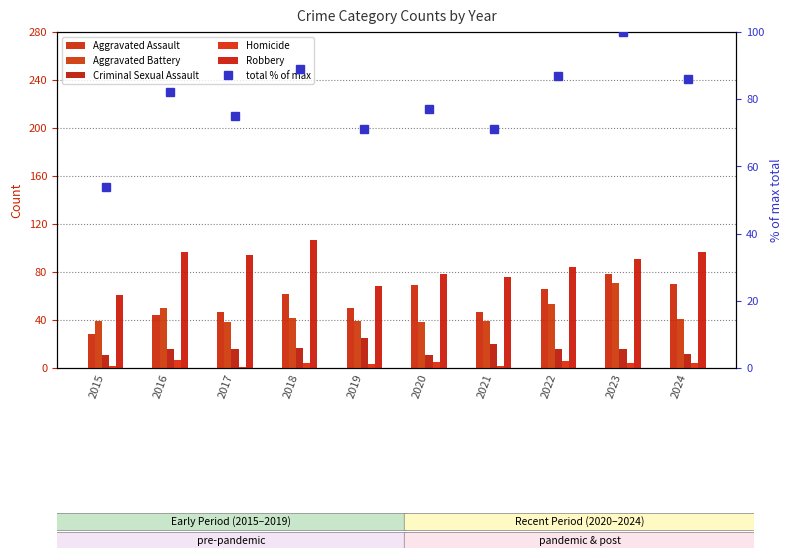

The value of Aggravated Assault at 2018 is 62. True or false?

True